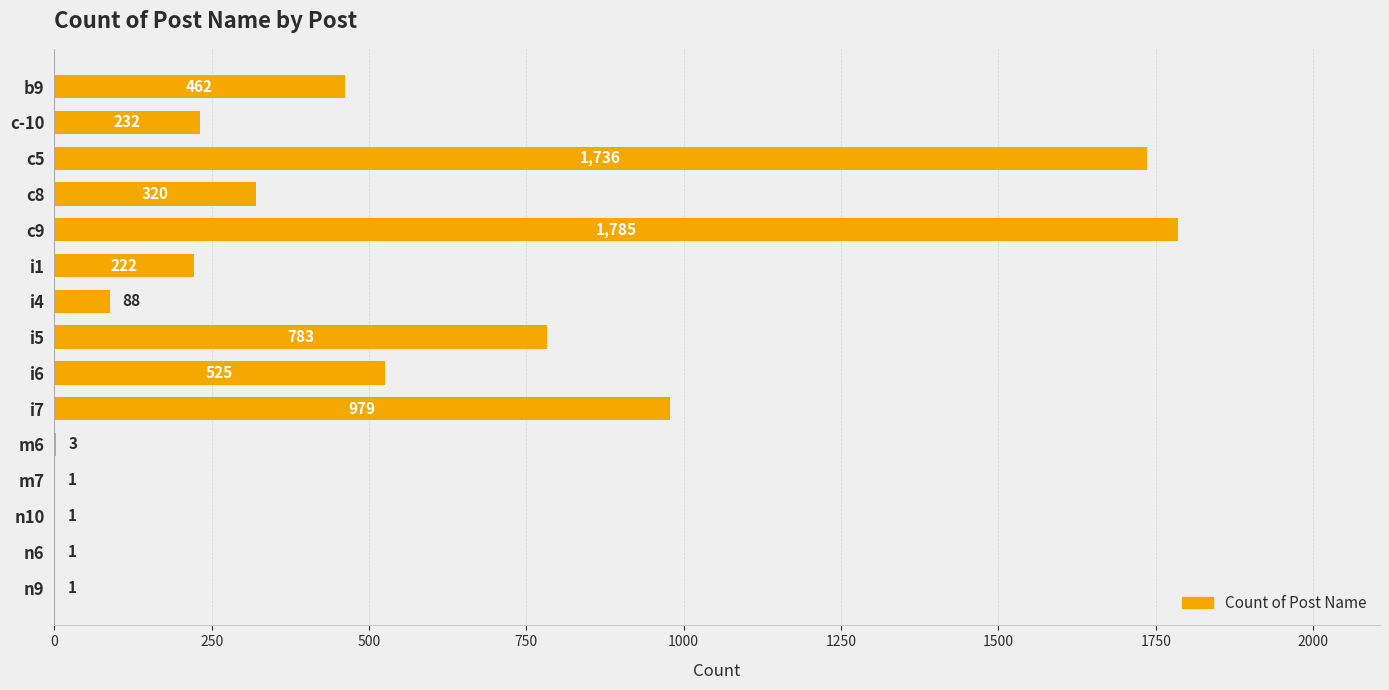

True or false: the data shows 320 at c8.

True